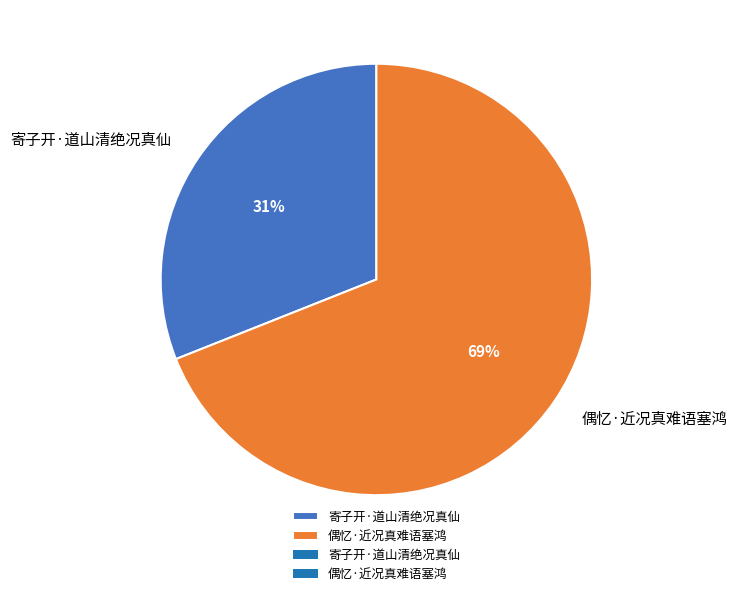

How many segments does this pie chart have?

2